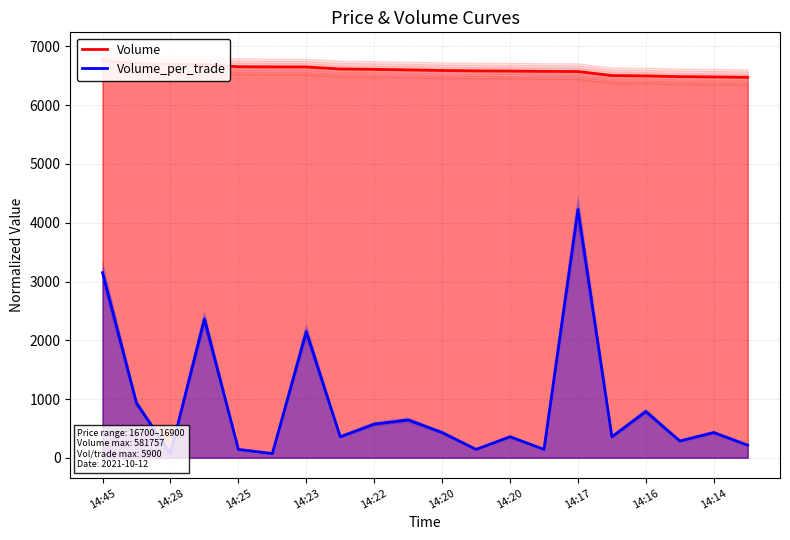

Which series has the largest range (max minus min)?

Volume_per_trade